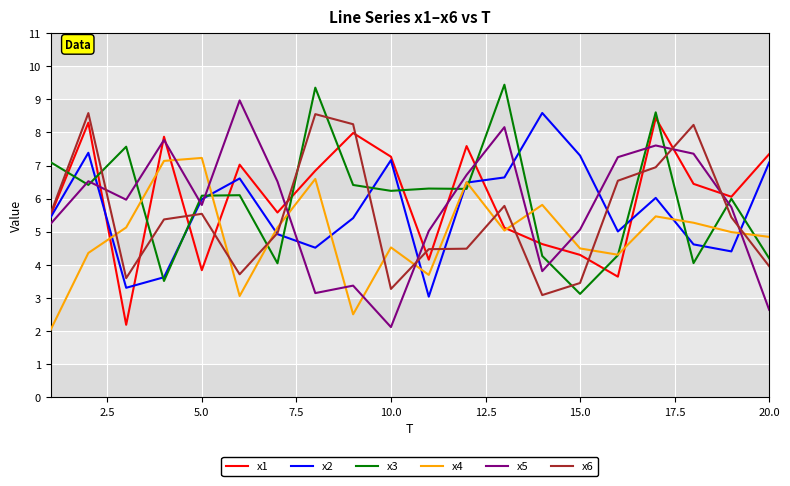

What is the smallest value displayed?

2.0